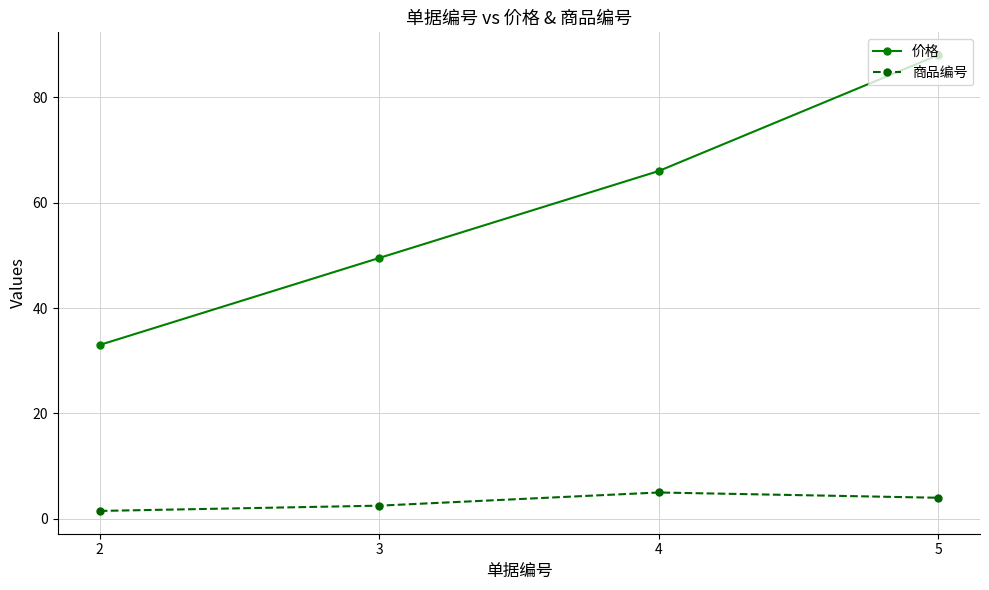

True or false: 价格 has a value of 66.0 at 4.

True